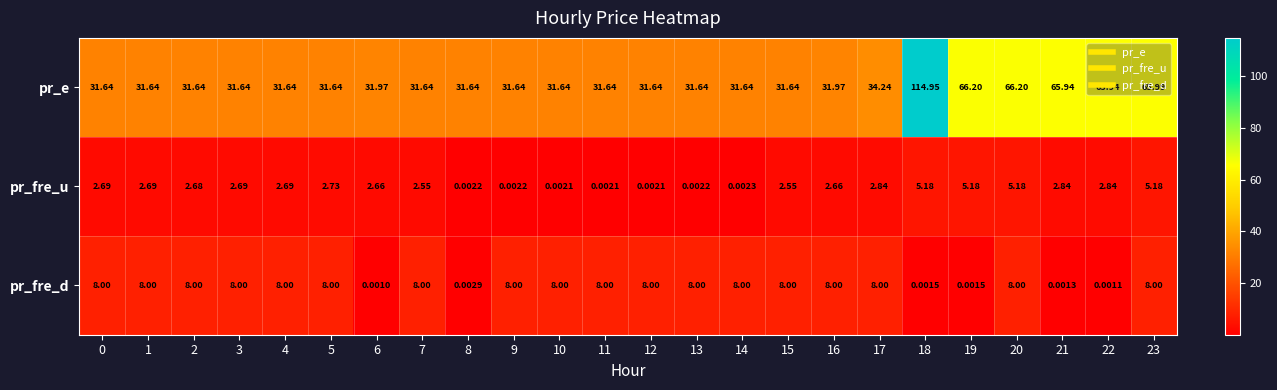

Which series has the widest spread of values?

pr_e